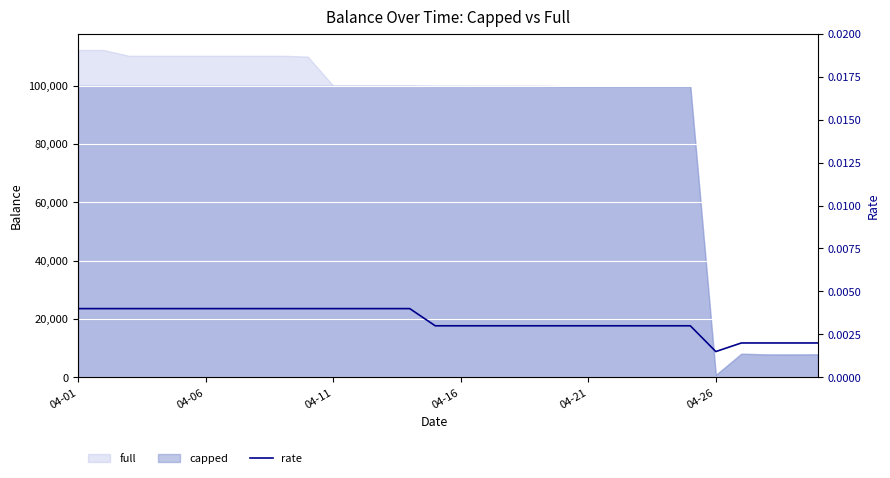

The value at 24 is 0.0. True or false?

True